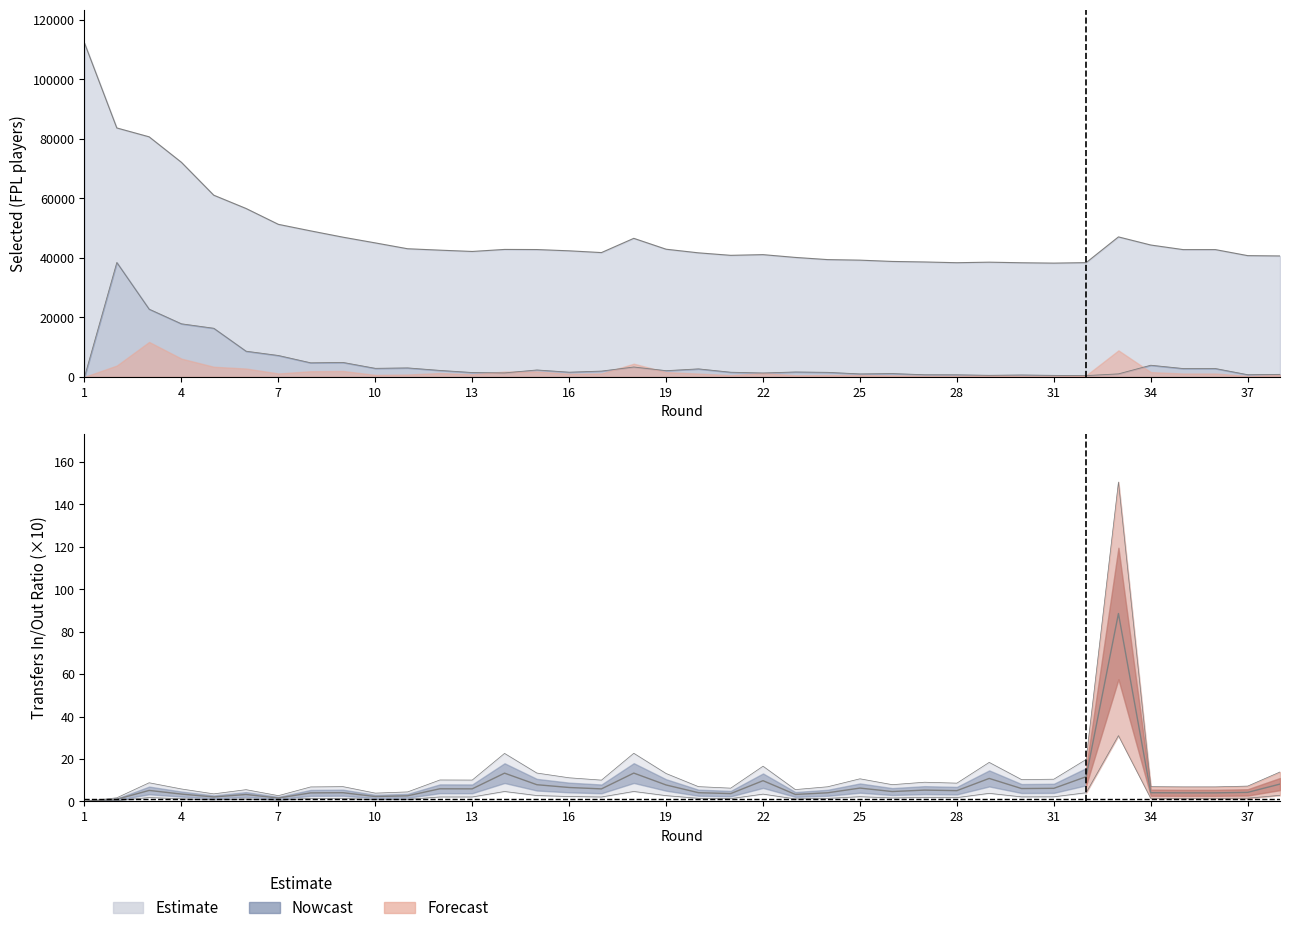

Rank the categories by transfers_out value from highest to lowest.

2, 3, 4, 5, 6, 7, 9, 8, 34, 18, 11, 10, 35, 36, 20, 15, 12, 19, 17, 23, 16, 21, 24, 13, 14, 22, 26, 33, 25, 38, 37, 27, 28, 30, 29, 31, 32, 1